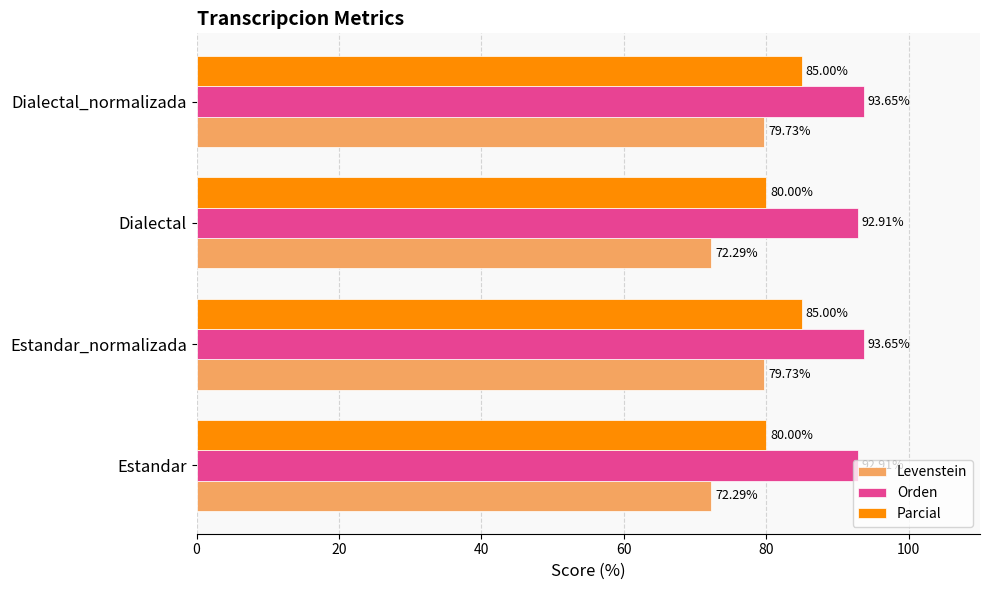

What is the lowest value of the Parcial series?

80.0